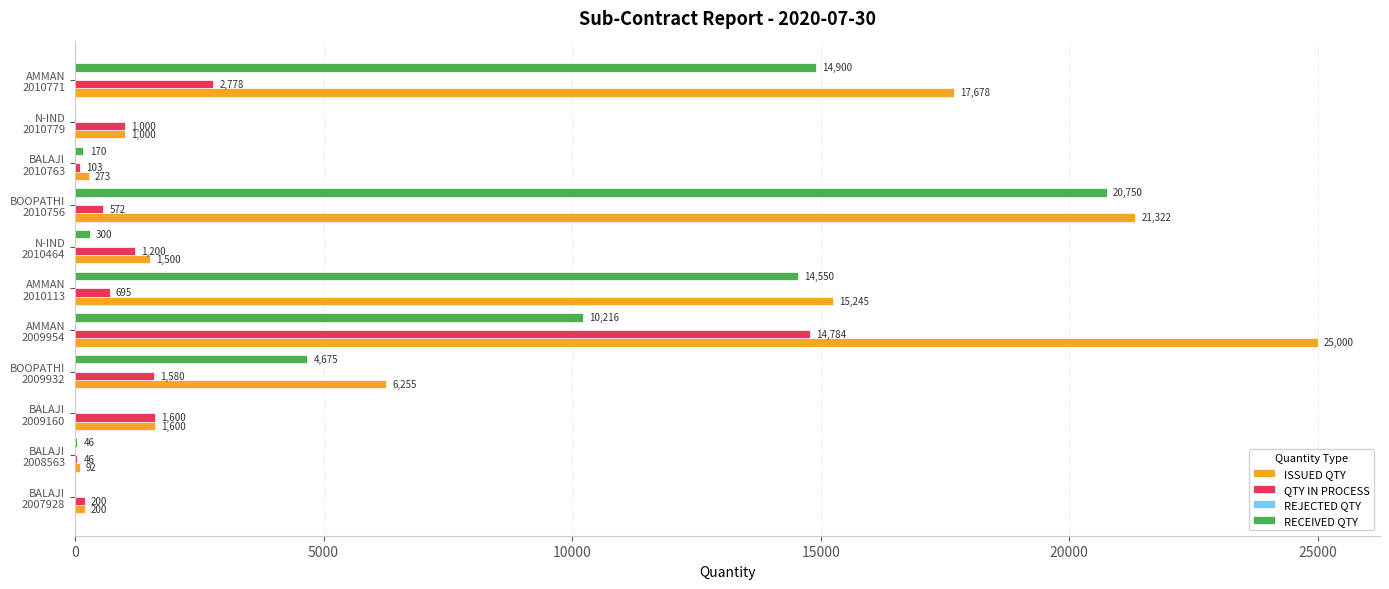

What is the sum of all ISSUED QTY values?

90165